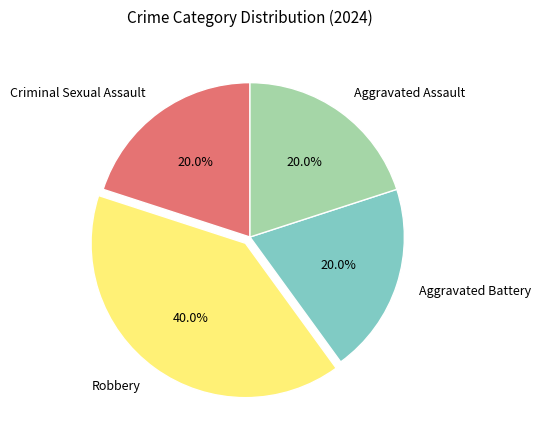

What percentage is the Robbery slice, to the nearest percent?

40%